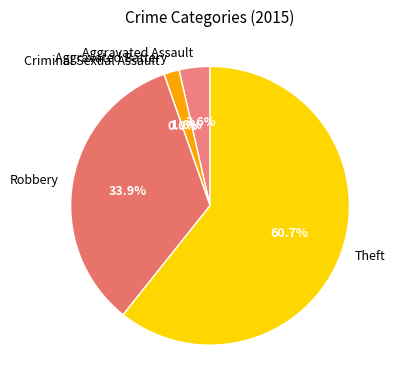

What percentage is the Theft slice, to the nearest percent?

61%